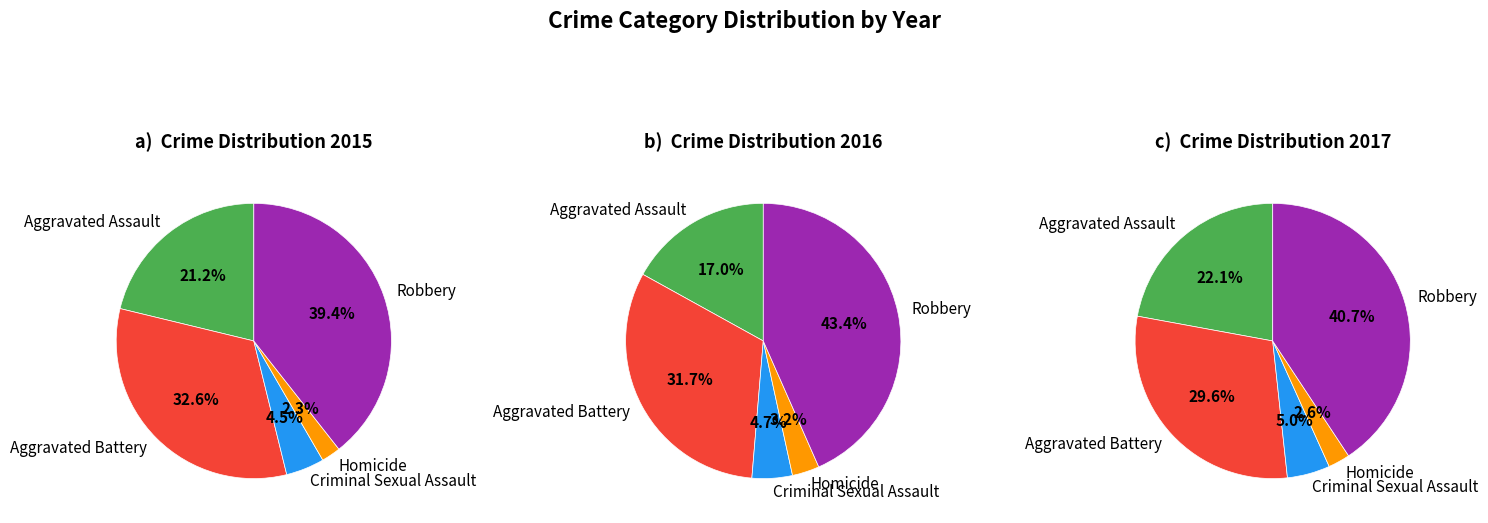

To the nearest percent, what is the difference between the largest and smallest slice percentages?

40%